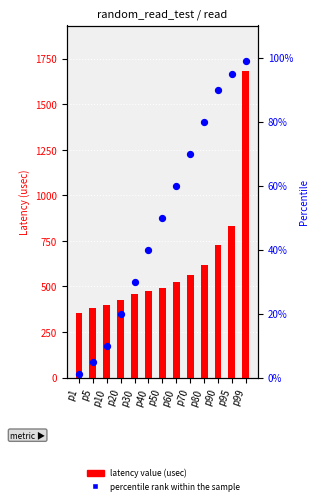

Which series reaches the maximum Y coordinate?

latency value